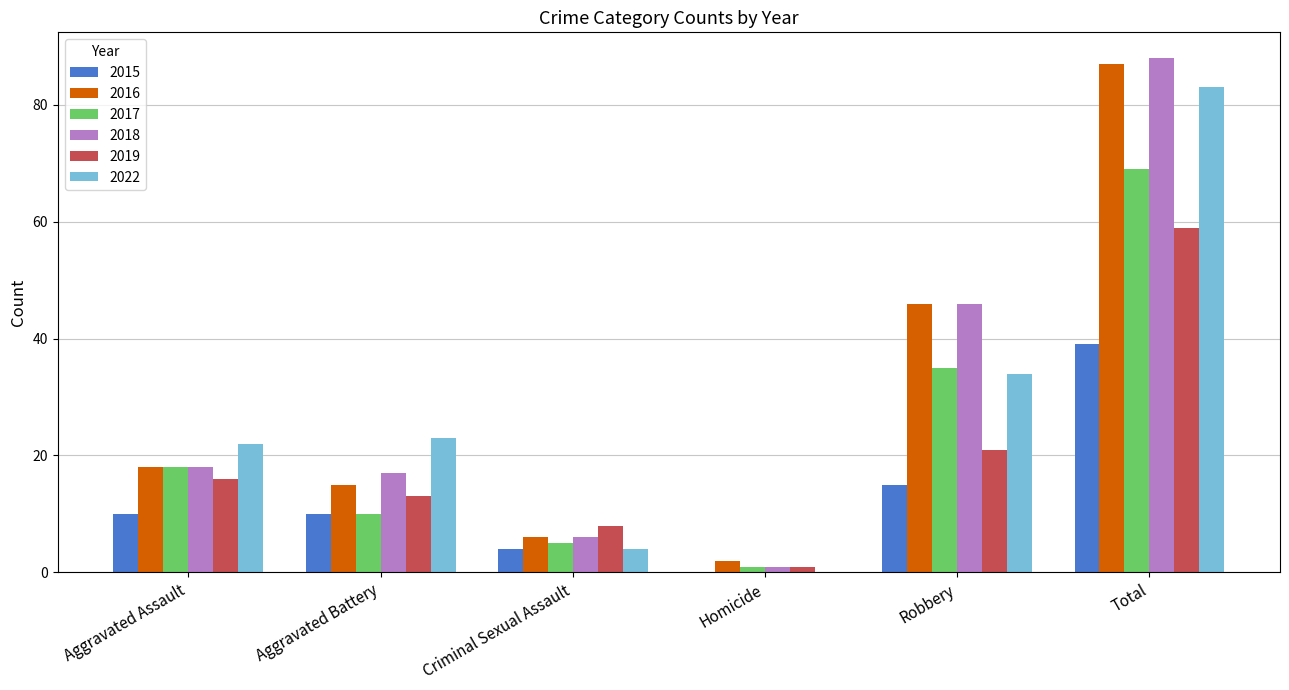

Are the bars grouped side by side (vs. stacked)?

Yes